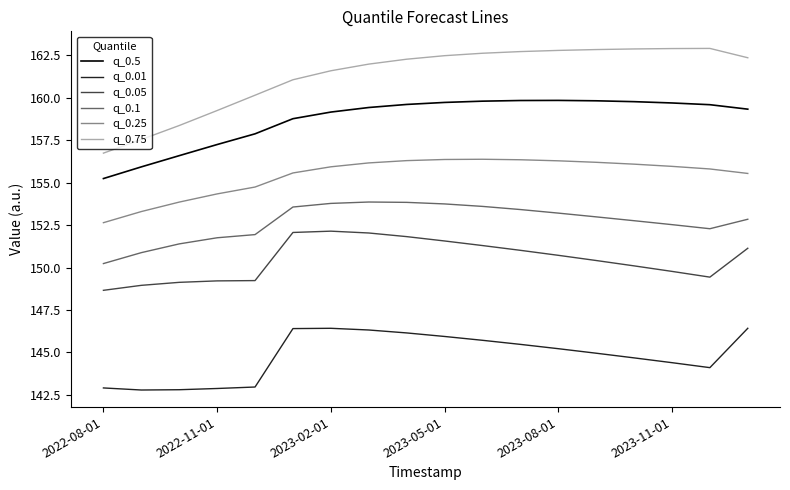

What is the difference between the maximum and minimum values in the q_0.1 series?

3.6